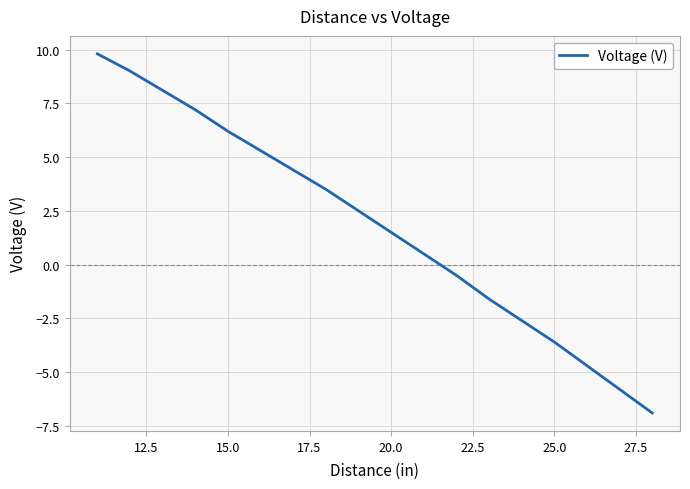

What is the minimum value shown in the chart?

-6.9